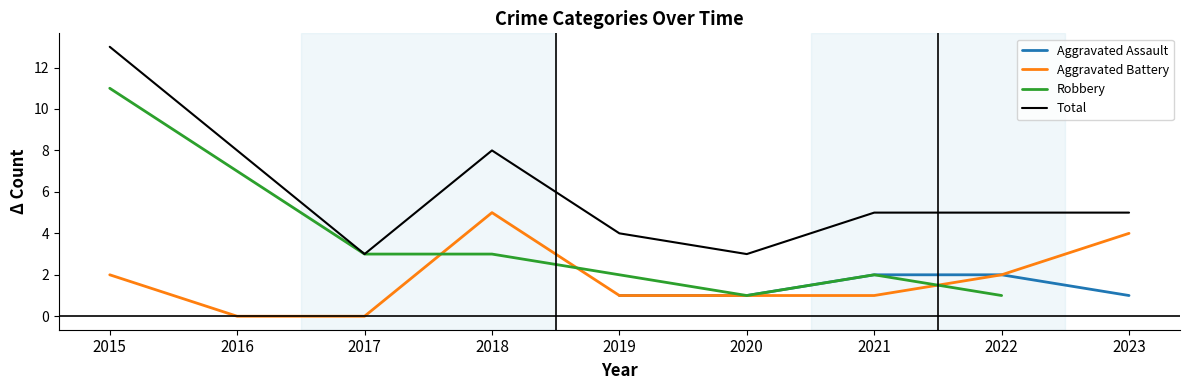

How many lines are shown in the chart?

4